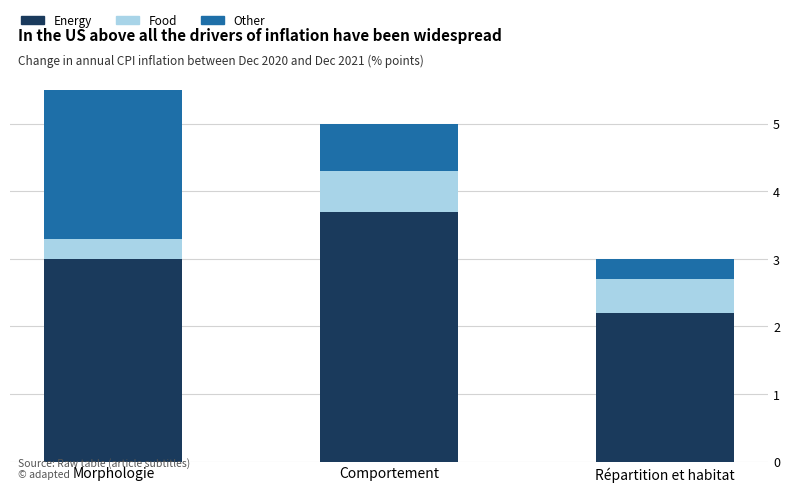

How many data points does each series have?

3